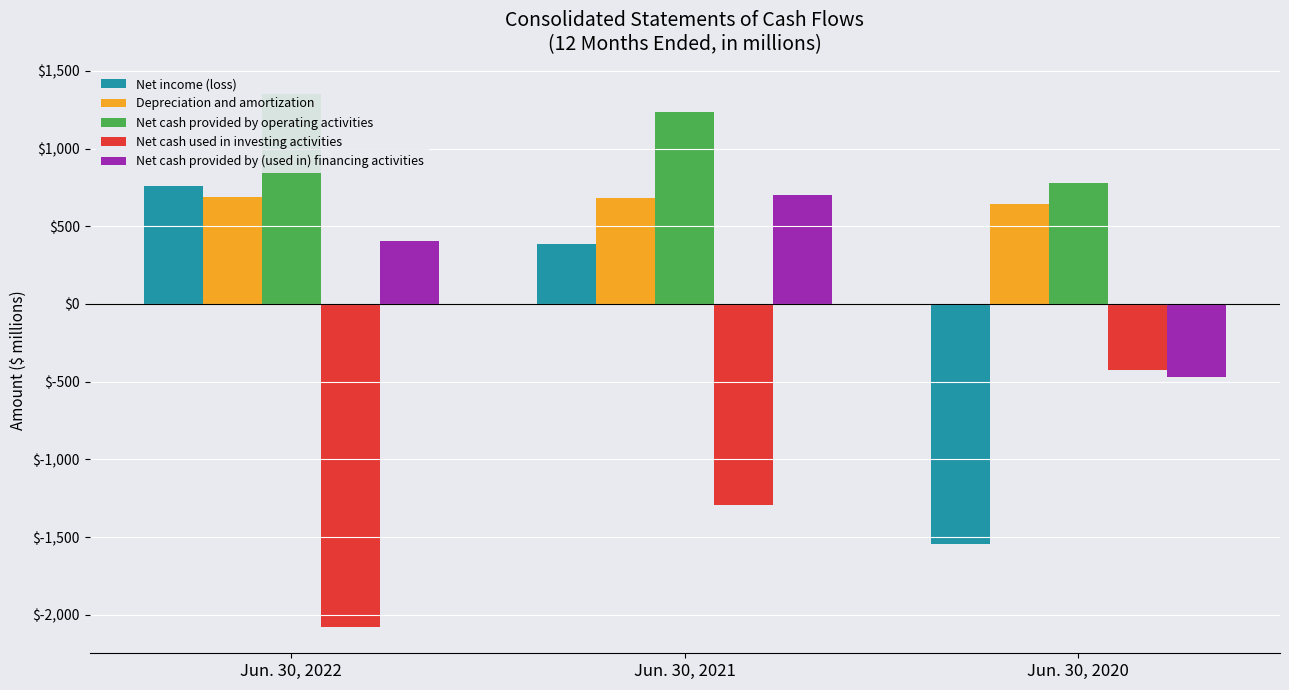

Which label corresponds to the smallest value in the chart?

Jun. 30, 2022